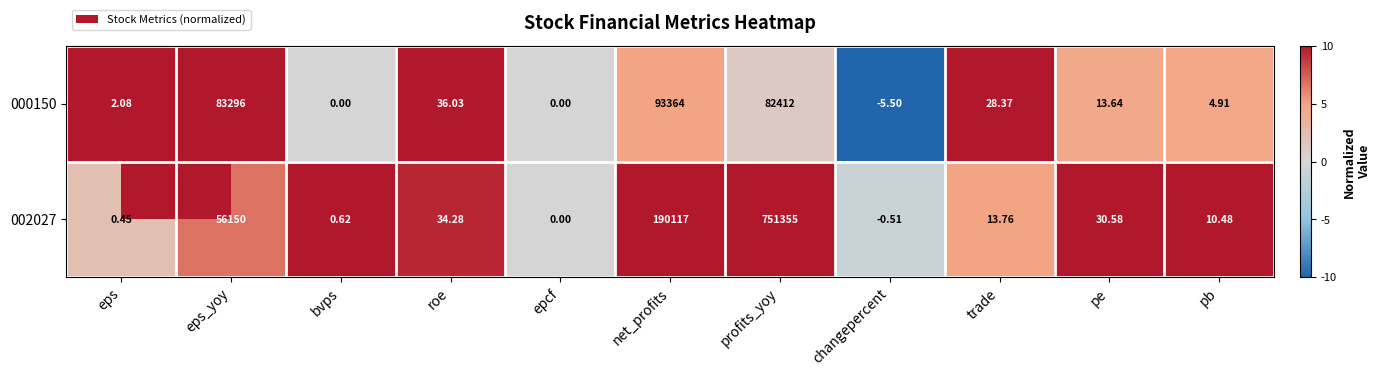

Where does the 000150 series first go above 13?

eps_yoy